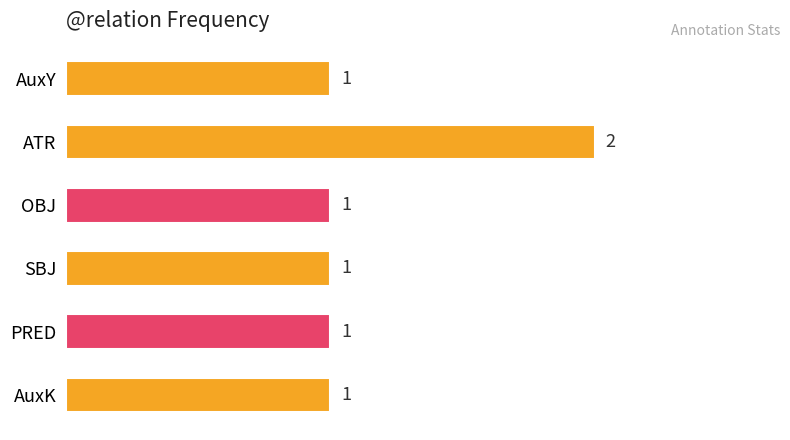

Does the chart contain stacked bars?

No